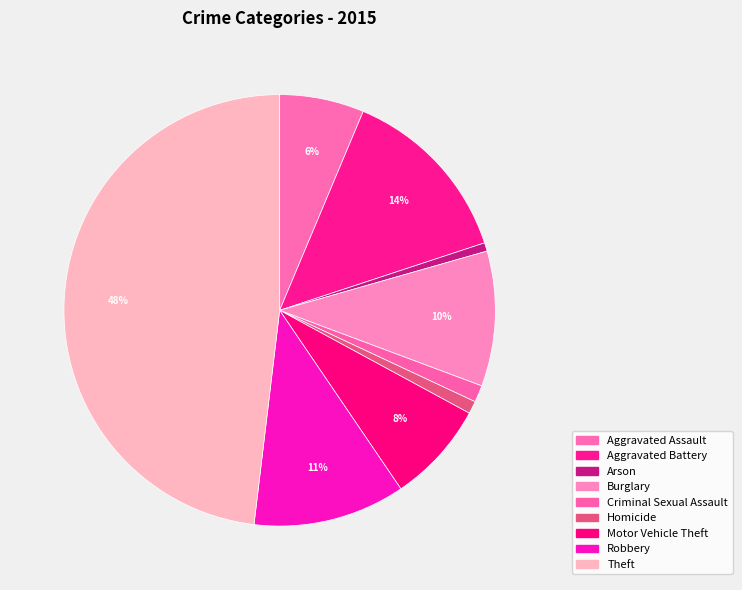

How many slices are in this pie chart?

9